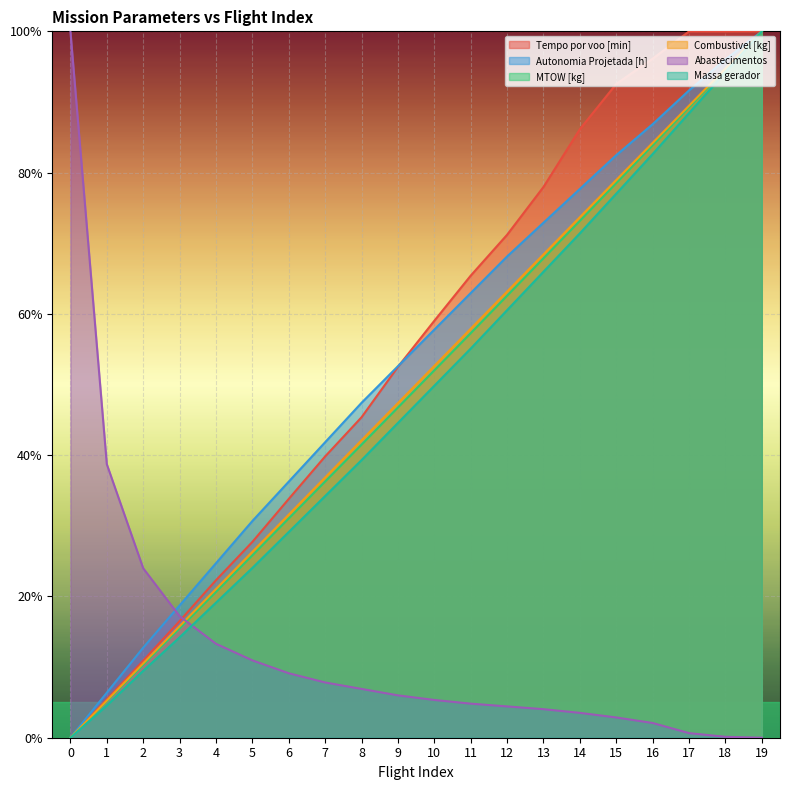

What is the sum of all MTOW [kg] values?

9.9